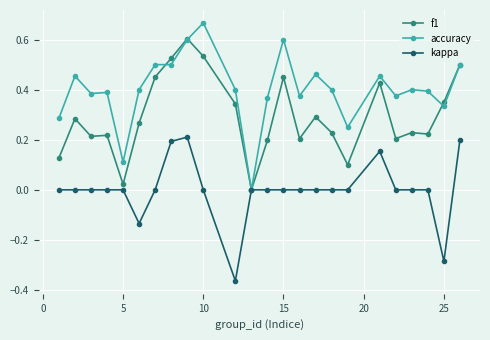

List the series in order of their peak value, highest first.

accuracy, f1, kappa